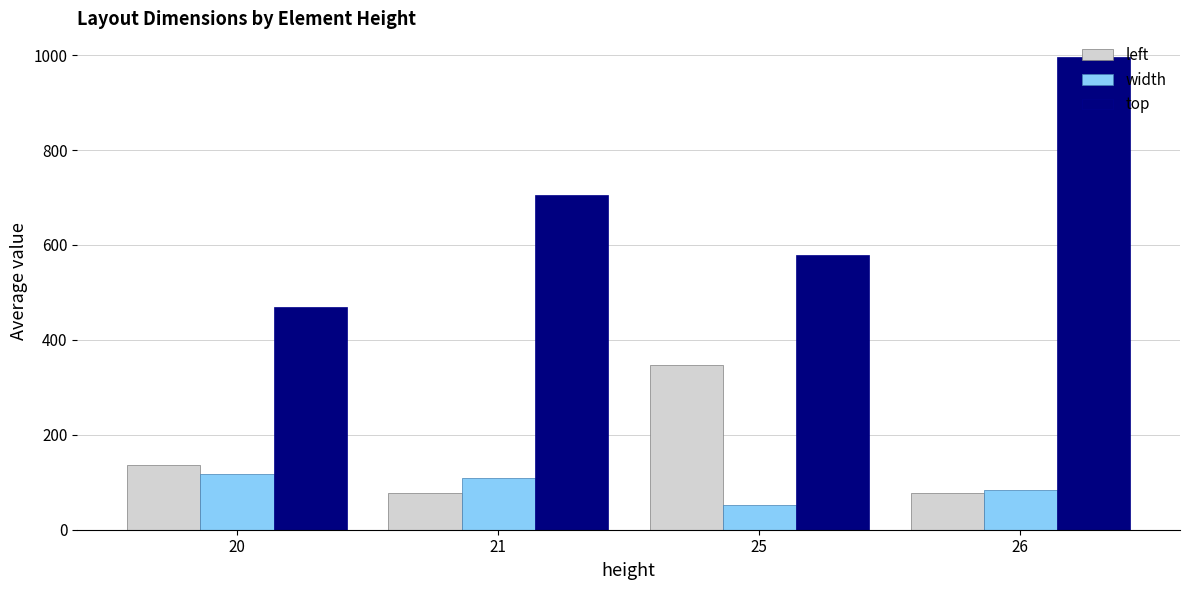

At 20, list the series in order from largest to smallest.

top, left, width